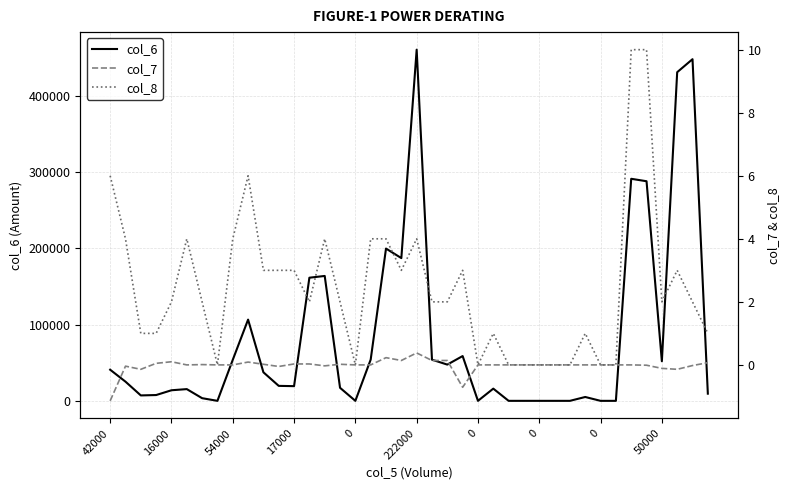

Does the chart display data point markers on the line(s)?

No